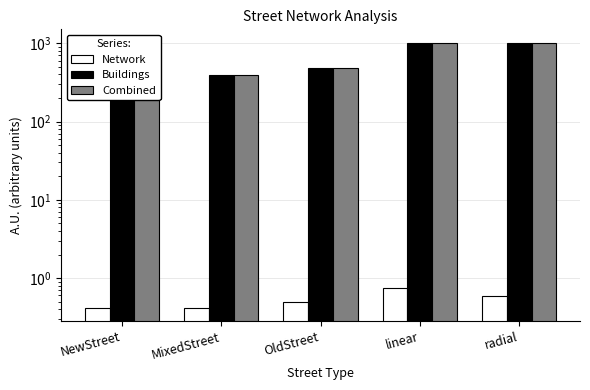

List the series in order of their peak value, lowest first.

Network, Buildings, Combined